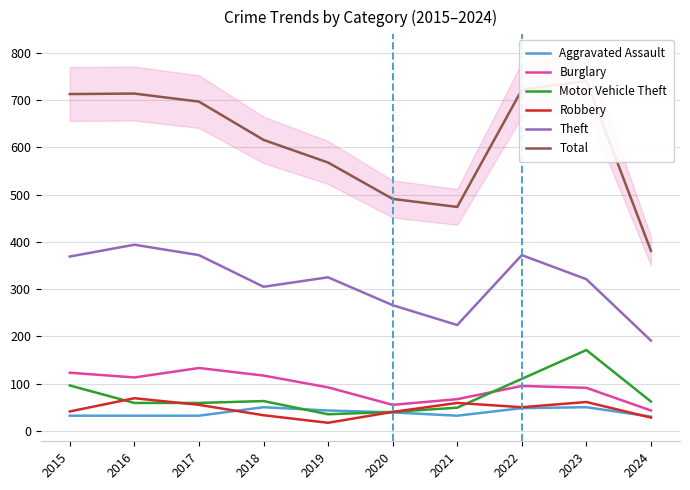

True or false: Aggravated Assault and Burglary cross at least once.

False